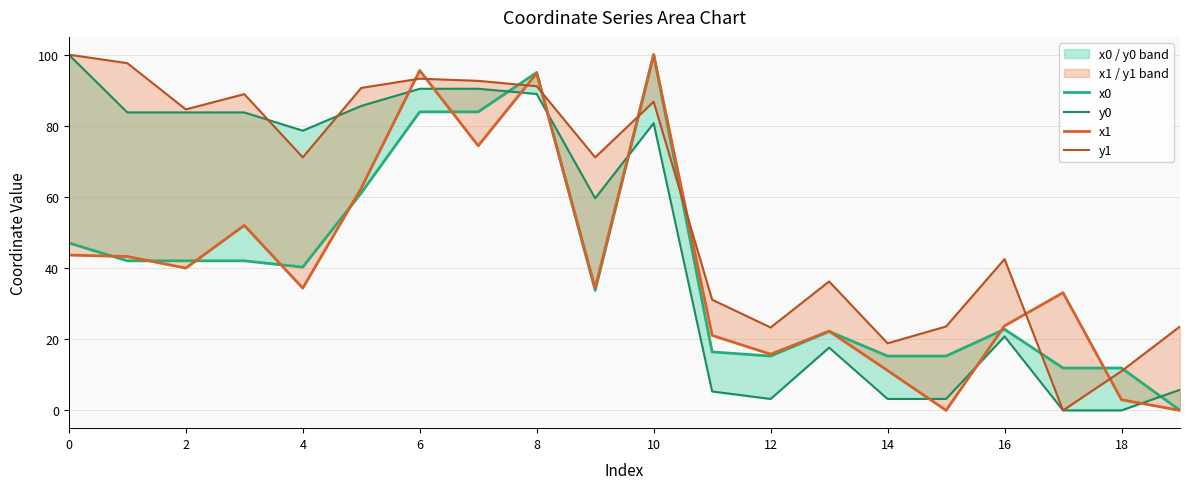

After their last crossing, which series has the higher values: y0 or x0?

y0